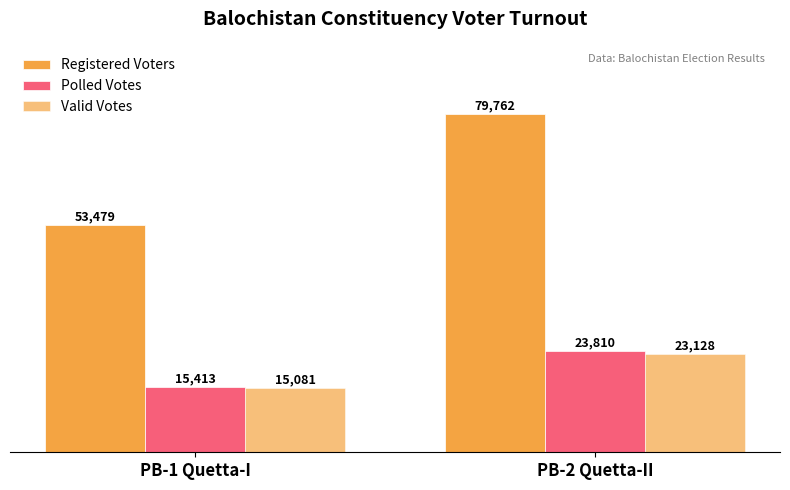

How many series are shown in this chart?

3